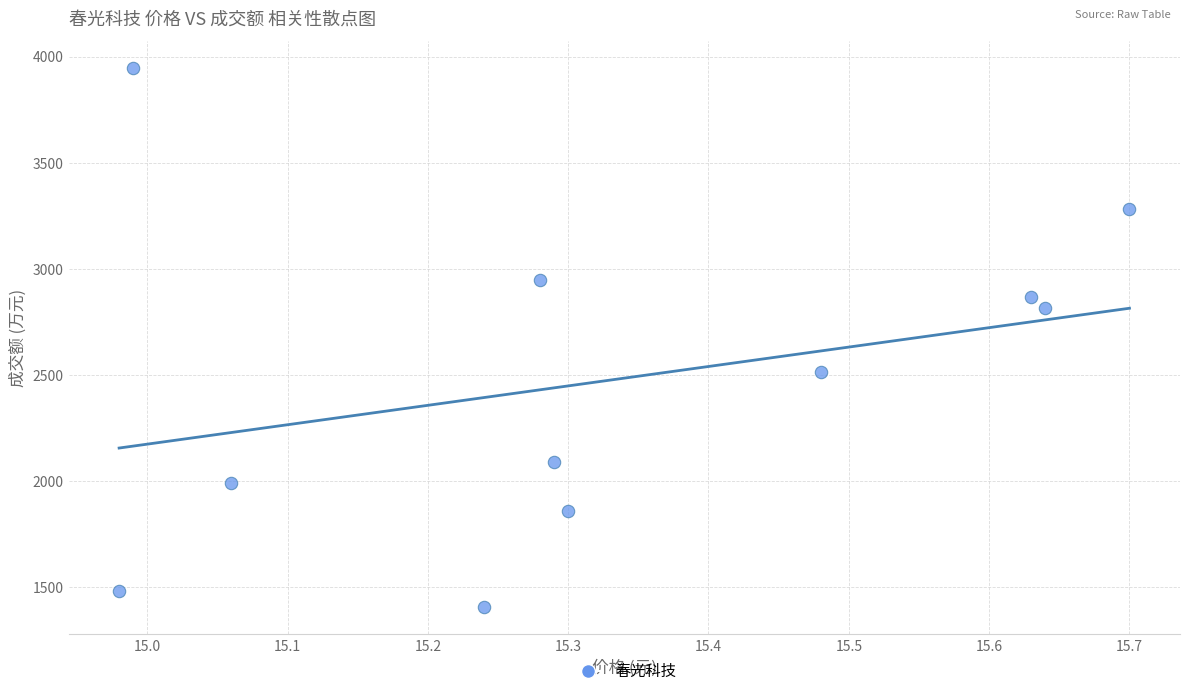

What is the average Y value?

2472